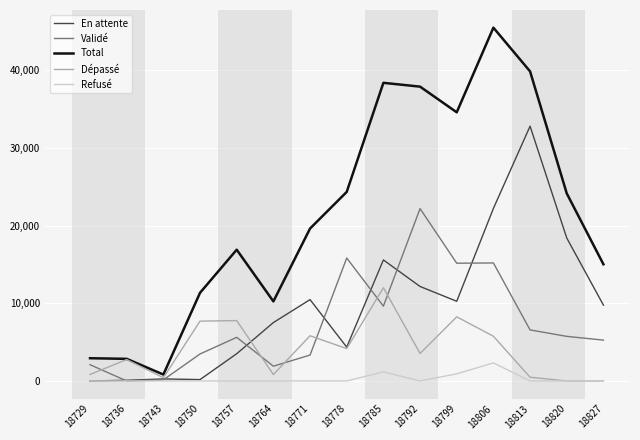

What is the spread (max minus min) of values at 18792?

37903.3